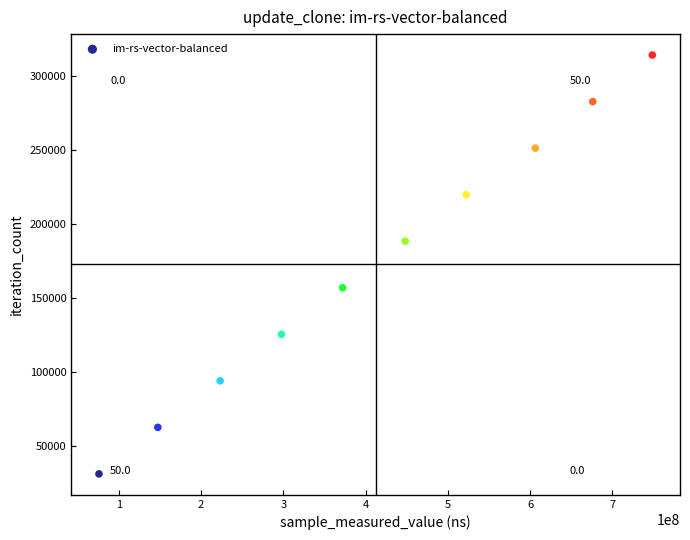

What is the range of Y values (max minus min)?

282789